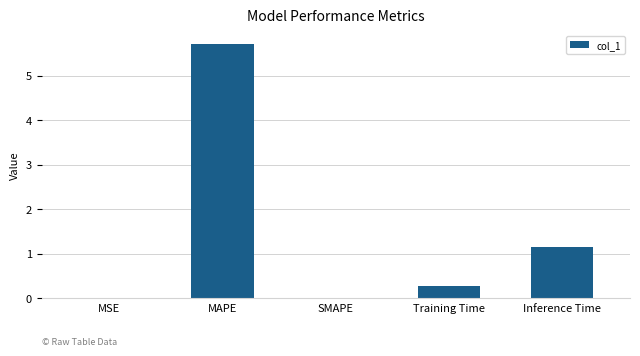

Are the bars grouped side by side (vs. stacked)?

No